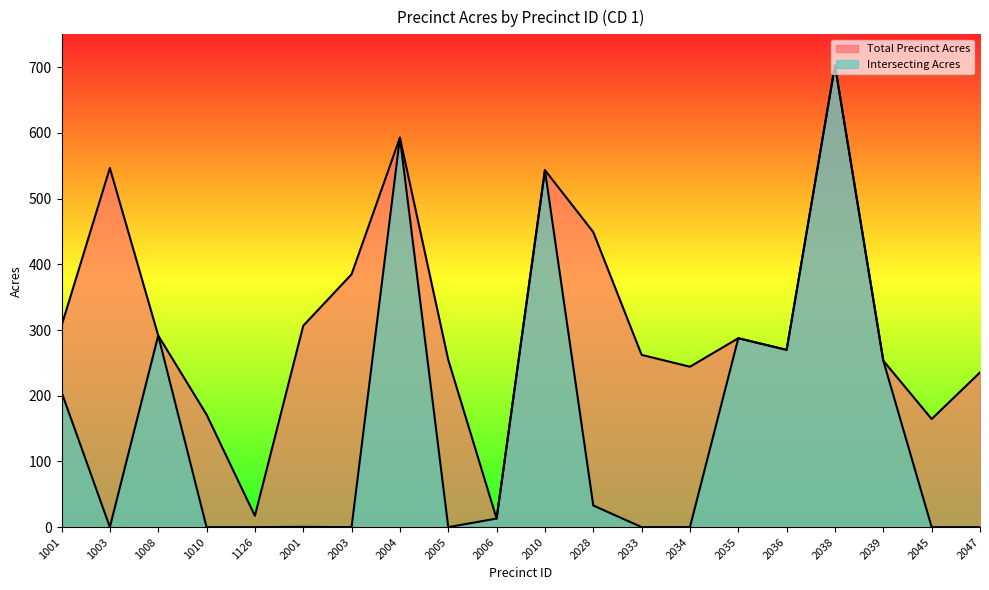

The Intersecting Acres series shows 116.7 at 1001. True or false?

False